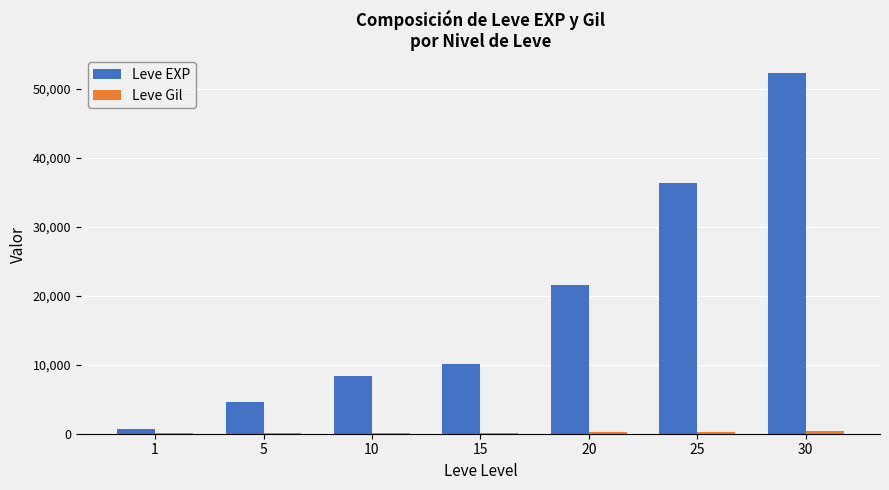

What is the highest value of the Leve EXP series?

52220